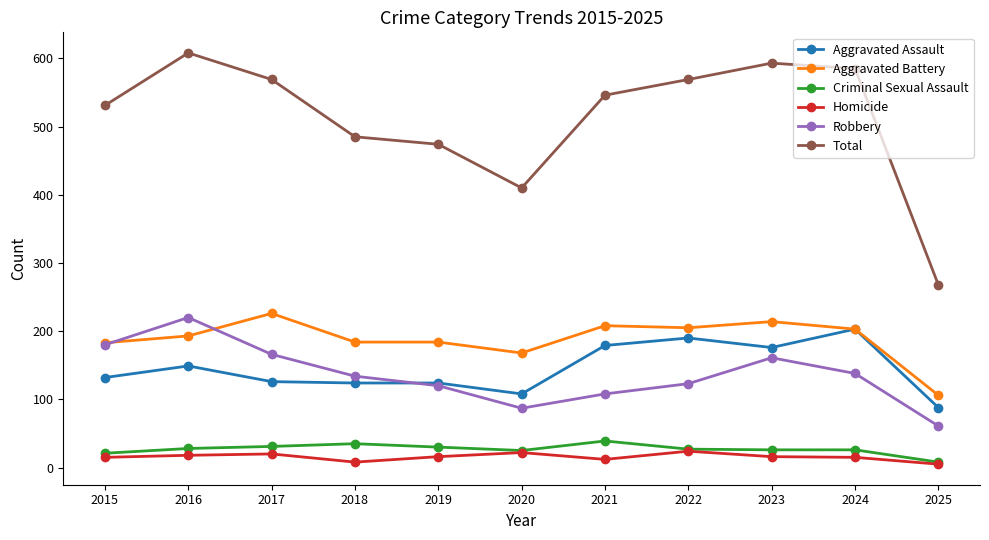

Is it true that Robbery equals 30 at 2022?

False